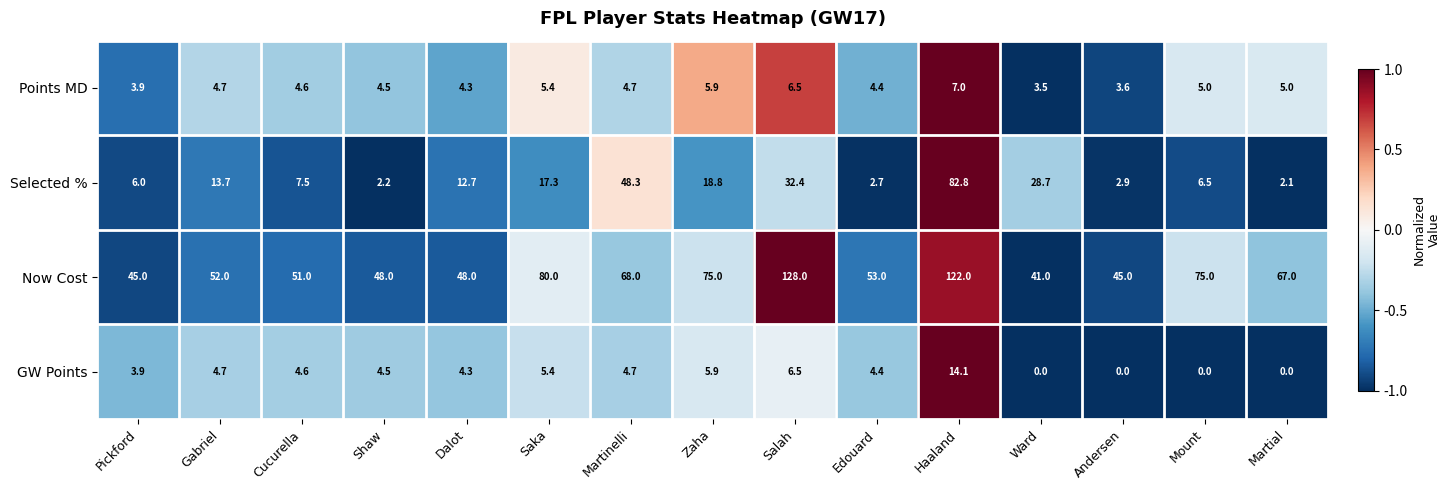

Is it true that Selected % equals 2.7 at Edouard?

True